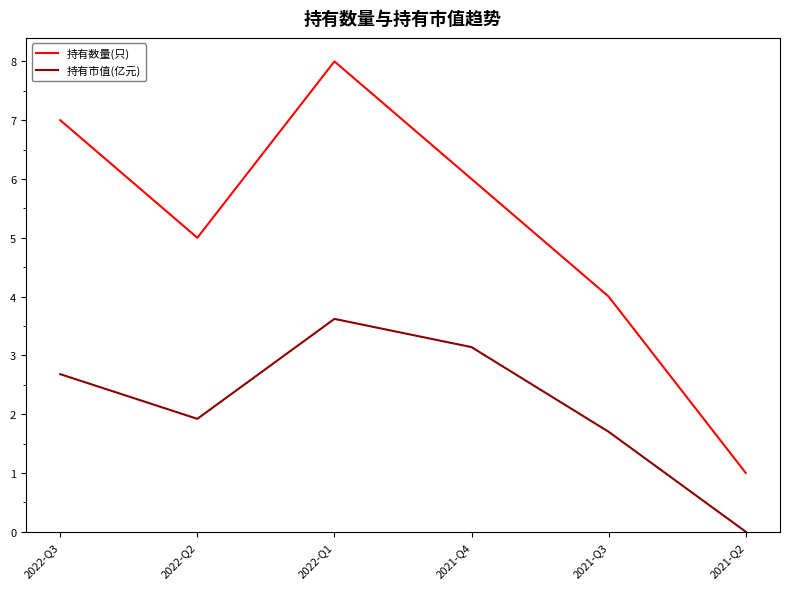

What is the difference between the 持有数量(只) values at 2022-Q3 and 2022-Q1?

1.0